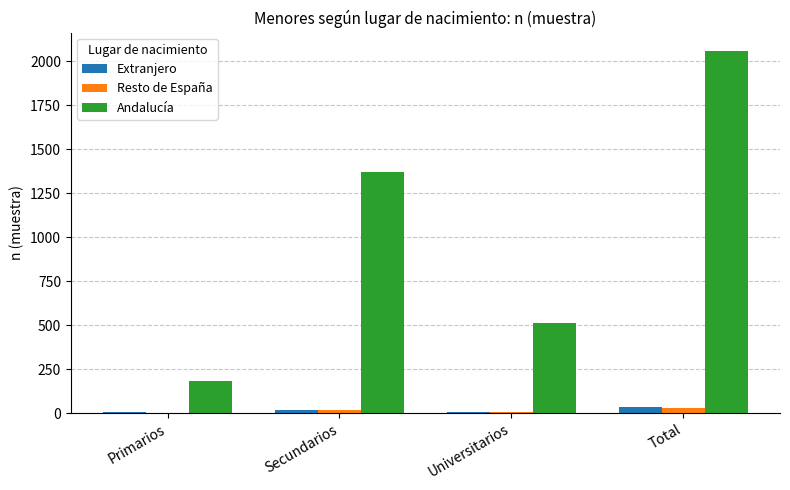

Where is Andalucía nearest to the value 1120?

Secundarios